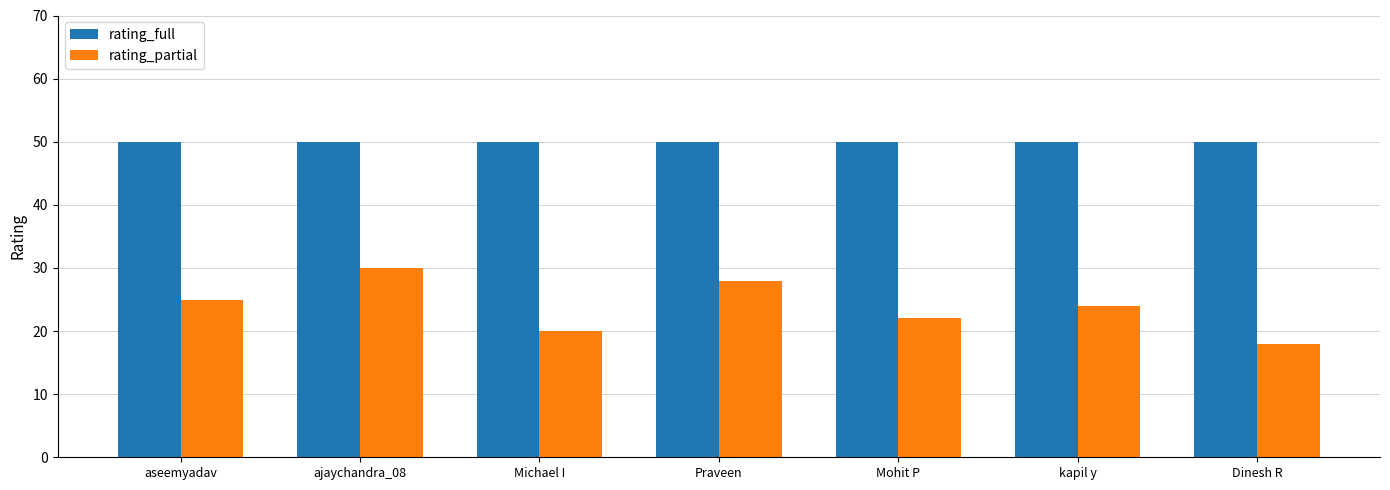

Rank the series by their maximum value, from highest to lowest.

rating_full, rating_partial